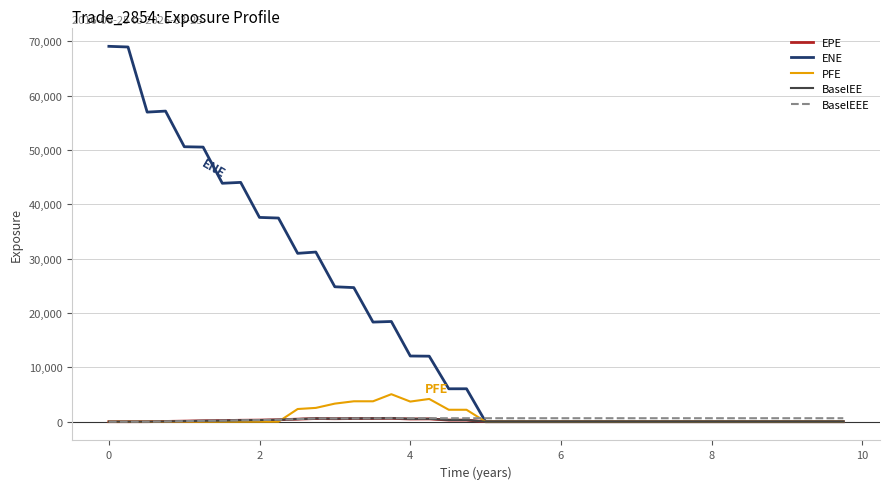

Which series has the largest total across all categories?

ENE